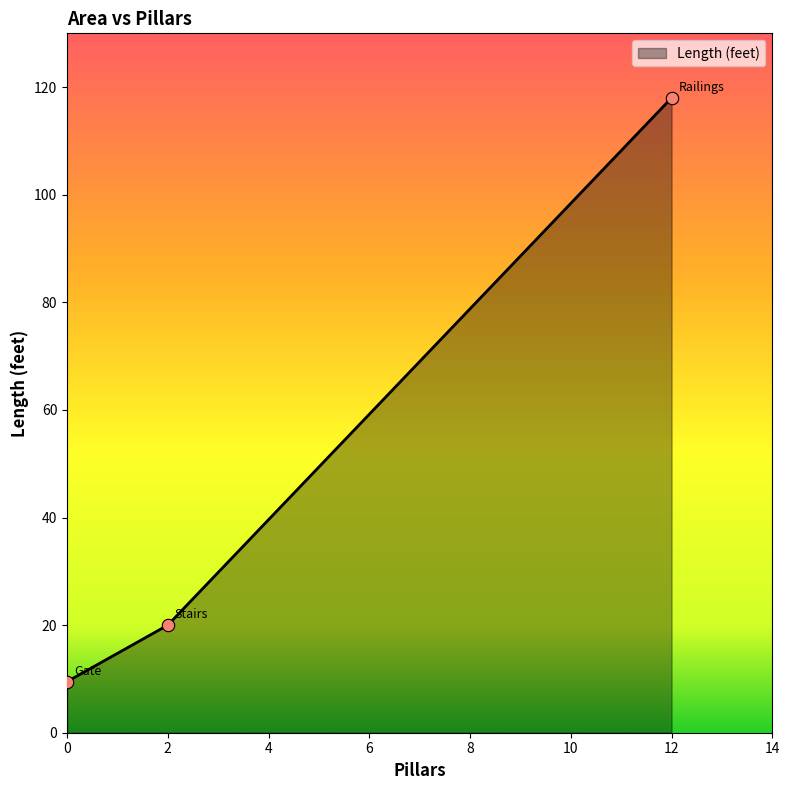

Approximately how many times larger is the value at 0 compared to 2?

0.5